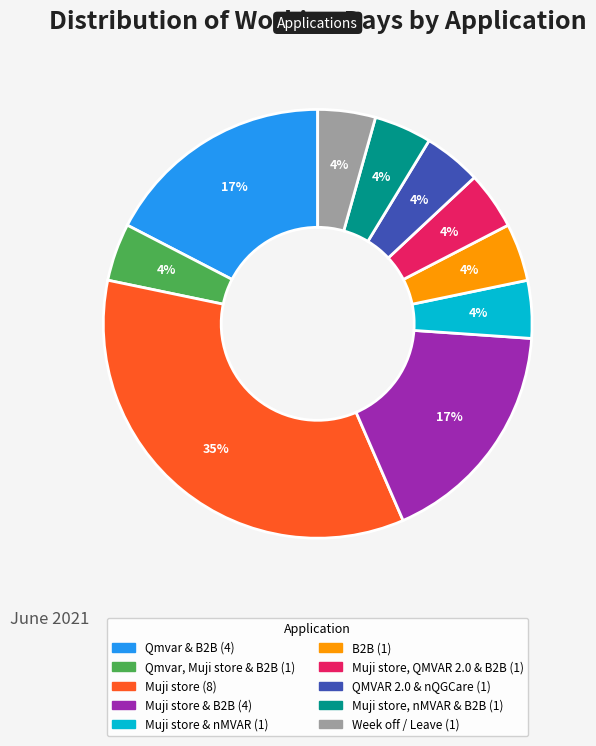

Is there any slice that represents more than half of the pie?

No